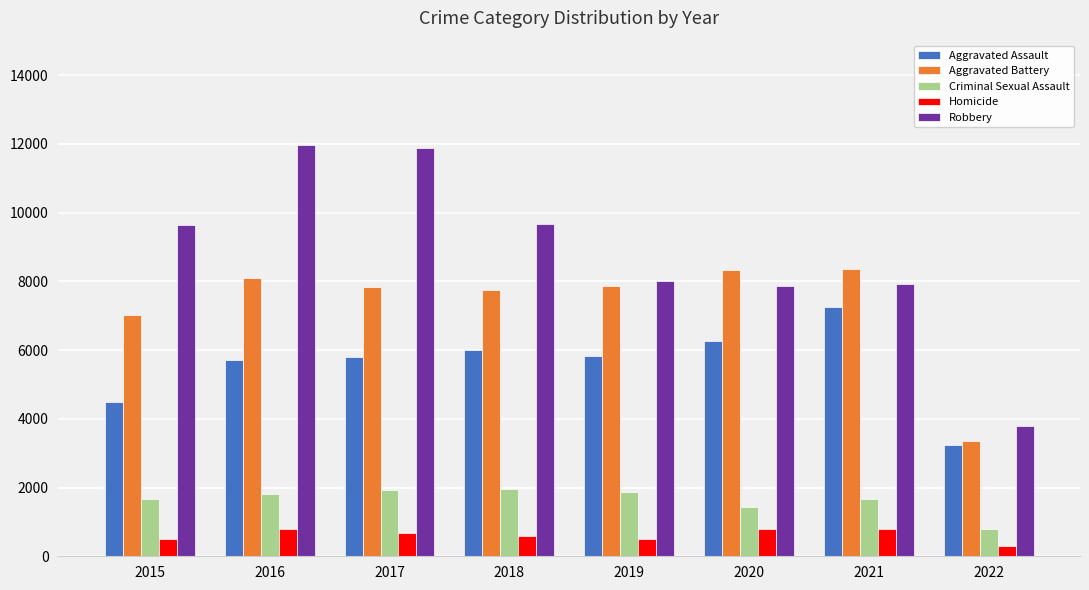

What value does the Criminal Sexual Assault series have at 2017?

1924